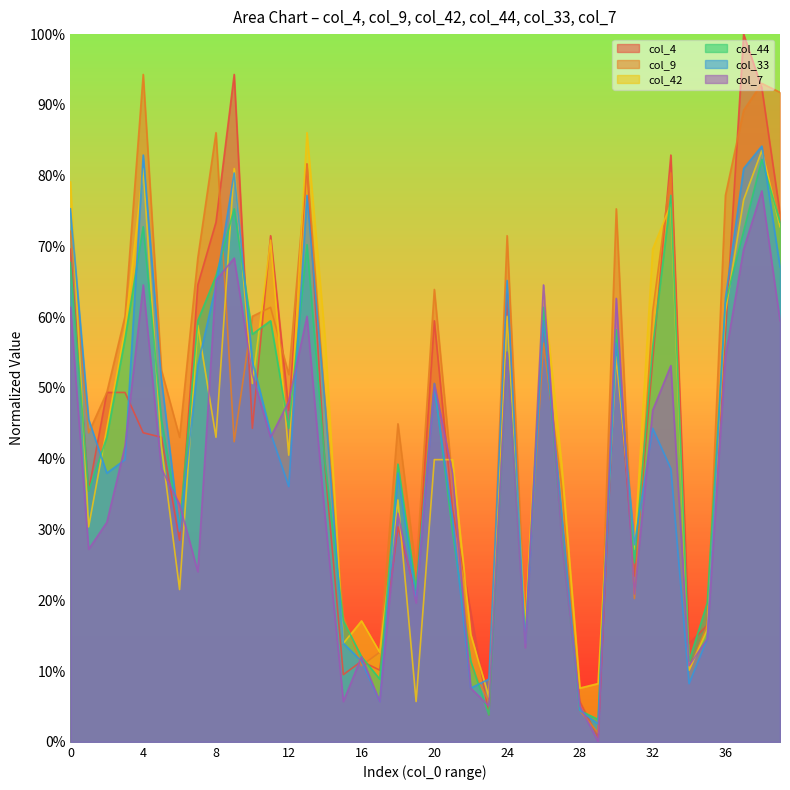

Reading left to right, list all the values displayed in this chart.

col_4: 0.7	0.4	0.5	0.5	0.4	0.4	0.3	0.6	0.7	0.9	0.4	0.7	0.5	0.8	0.4	0.1	0.1	0.1	0.3	0.2	0.6	0.3	0.2	0.0	0.6	0.2	0.6	0.3	0.1	0.0	0.6	0.2	0.5	0.8	0.1	0.2	0.6	1.0	0.9	0.7
col_9: 0.7	0.4	0.5	0.6	0.9	0.5	0.4	0.7	0.9	0.4	0.6	0.6	0.5	0.8	0.5	0.2	0.1	0.1	0.4	0.2	0.6	0.4	0.1	0.1	0.7	0.2	0.6	0.4	0.0	0.0	0.8	0.2	0.6	0.8	0.1	0.2	0.8	0.9	0.9	0.9
col_42: 0.8	0.3	0.4	0.6	0.8	0.4	0.2	0.6	0.4	0.8	0.5	0.7	0.4	0.9	0.6	0.1	0.2	0.1	0.3	0.1	0.4	0.4	0.2	0.1	0.6	0.2	0.6	0.4	0.1	0.1	0.5	0.3	0.7	0.8	0.1	0.2	0.6	0.8	0.8	0.7
col_44: 0.7	0.4	0.4	0.6	0.7	0.5	0.3	0.6	0.7	0.8	0.6	0.6	0.4	0.7	0.4	0.2	0.1	0.1	0.4	0.2	0.5	0.3	0.1	0.0	0.6	0.1	0.6	0.3	0.0	0.0	0.6	0.3	0.6	0.8	0.1	0.2	0.6	0.7	0.8	0.7
col_33: 0.8	0.5	0.4	0.4	0.8	0.5	0.3	0.5	0.6	0.8	0.5	0.4	0.4	0.8	0.5	0.1	0.1	0.1	0.4	0.2	0.5	0.3	0.1	0.1	0.7	0.1	0.6	0.3	0.0	0.0	0.6	0.3	0.4	0.4	0.1	0.1	0.6	0.8	0.8	0.7
col_7: 0.6	0.3	0.3	0.4	0.6	0.4	0.3	0.2	0.7	0.7	0.5	0.4	0.5	0.6	0.3	0.1	0.1	0.1	0.3	0.2	0.5	0.4	0.1	0.1	0.6	0.1	0.6	0.3	0.1	0.0	0.6	0.2	0.5	0.5	0.1	0.1	0.5	0.7	0.8	0.6